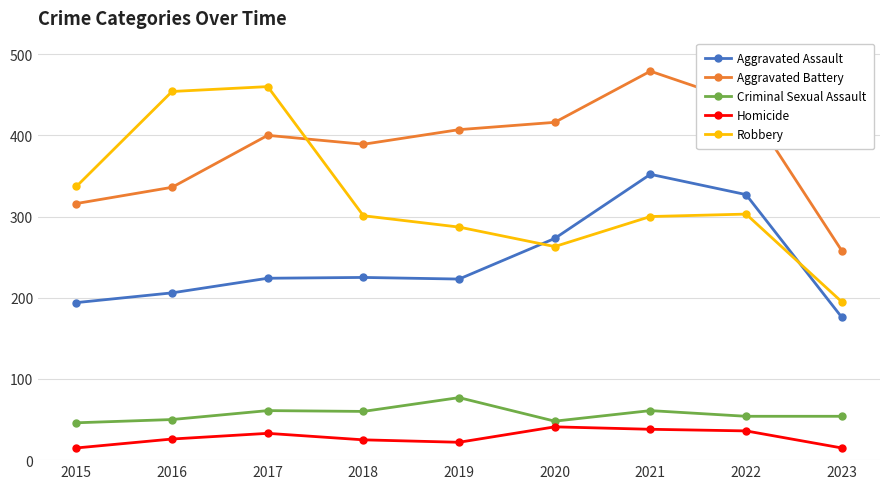

Where is the first local maximum for Aggravated Battery?

2017